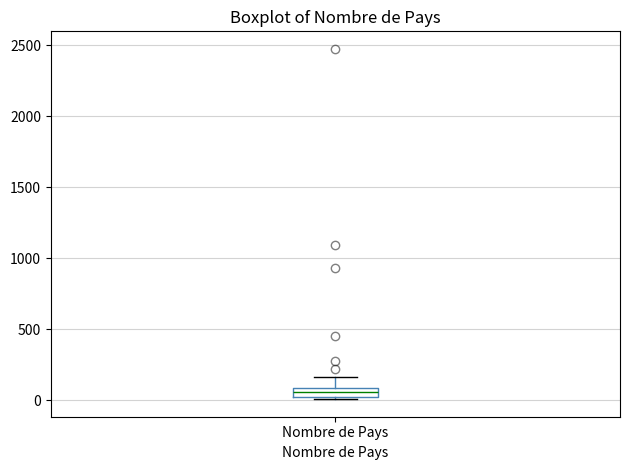

Where does the median line of the box for Nombre de Pays sit on the y-axis? The values are not printed on the chart, so give them approximately, as read against the axis.

50